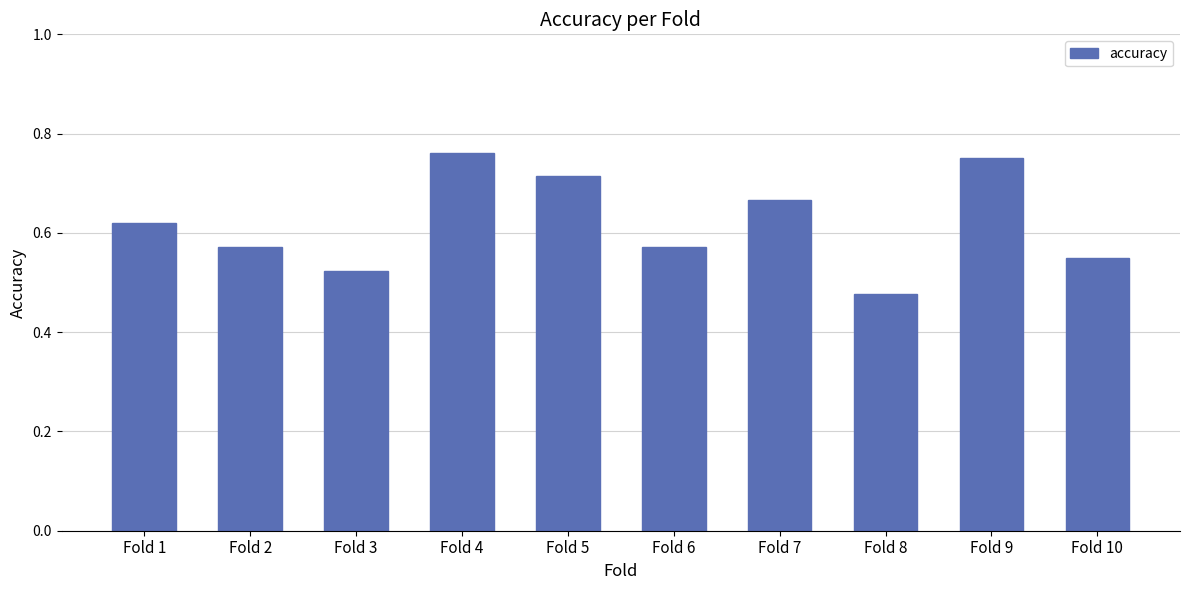

Where is the data nearest to the value 0?

Fold 8